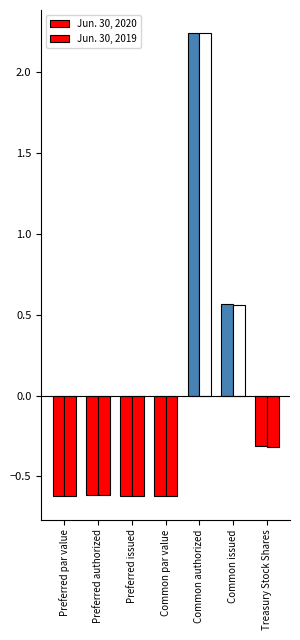

Rank the series at Preferred authorized from lowest to highest value.

Jun. 30, 2020, Jun. 30, 2019